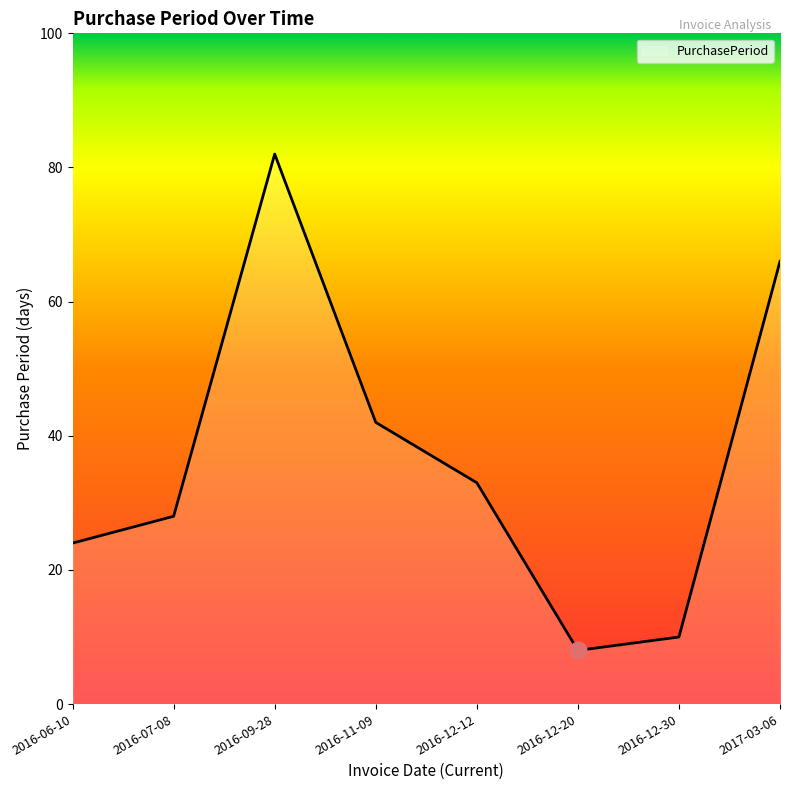

True or false: the data shows 13 at 2016-12-20.

False